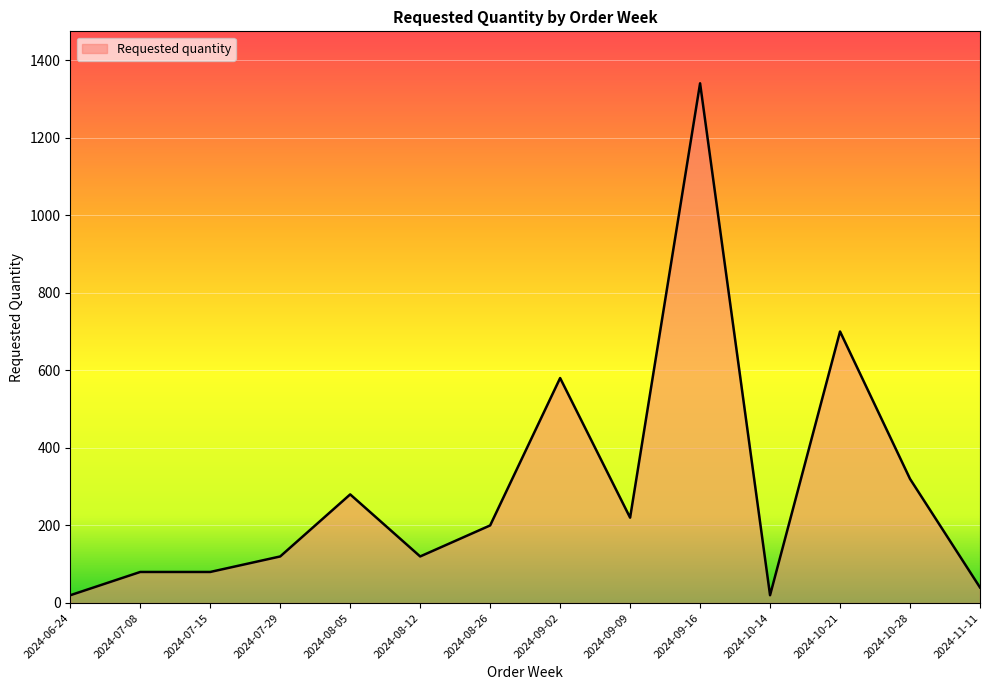

What is the sum of all values?

4120